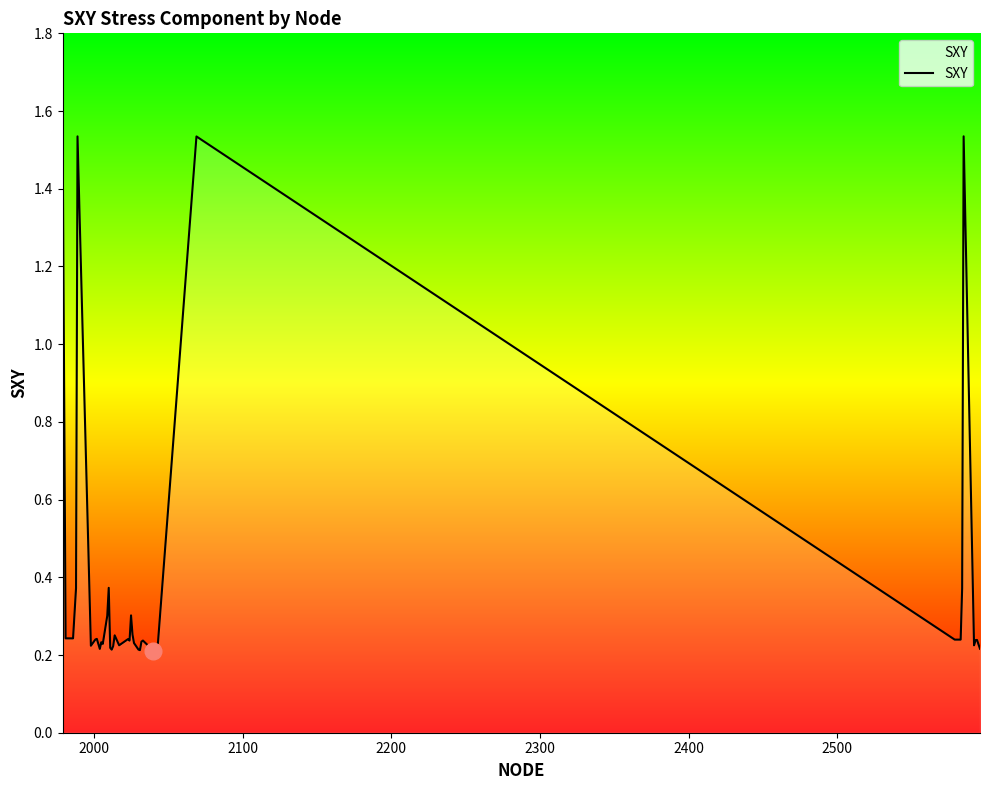

What is the difference between the maximum and minimum values?

1.3